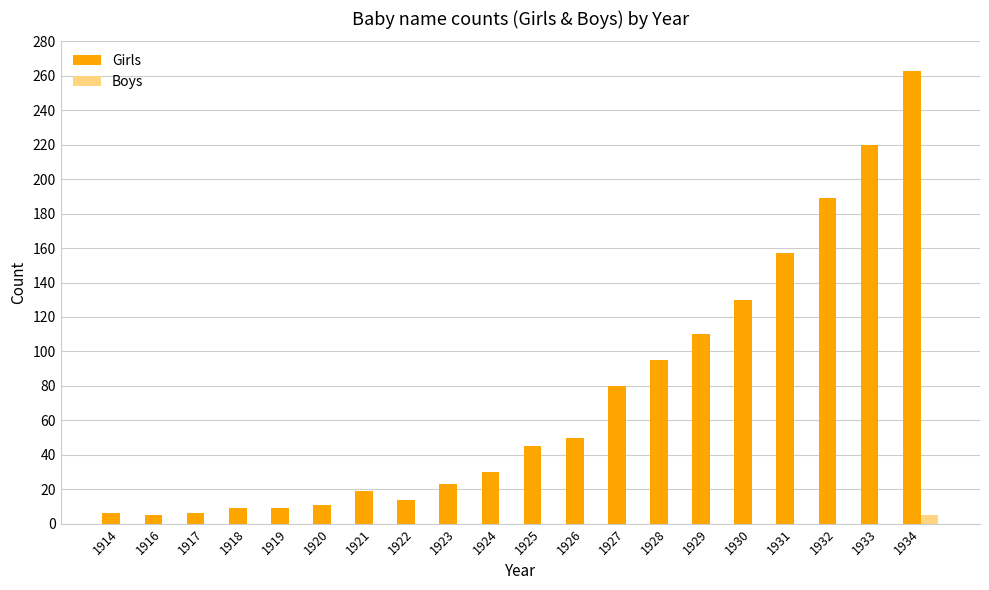

At which category is the sum across all series the highest?

1934